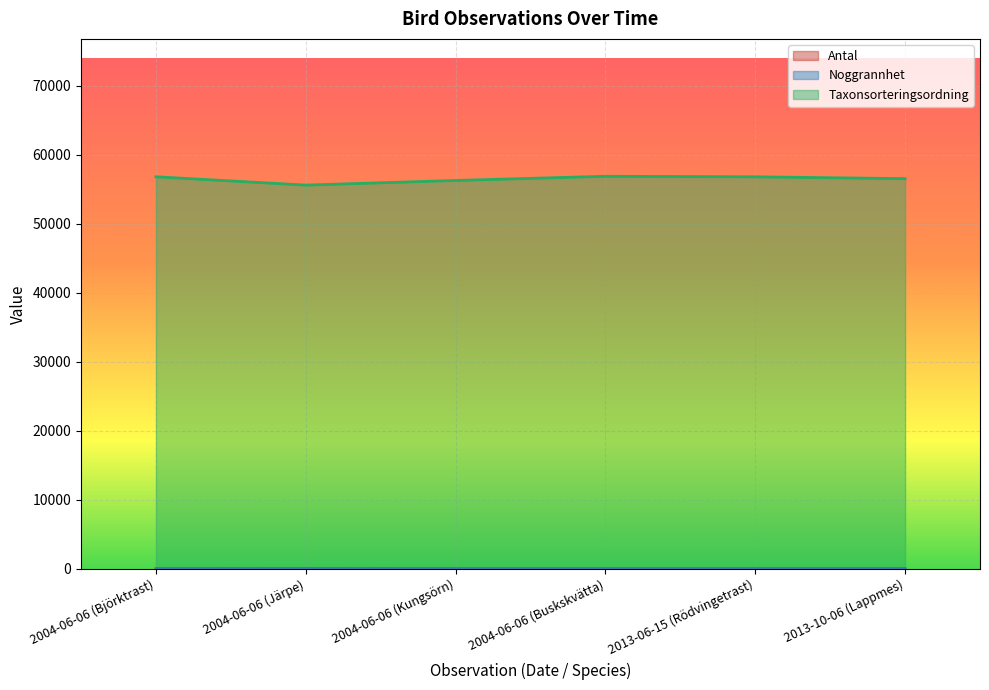

What is the label of the 3rd point from the left?

2004-06-06 (Kungsörn)